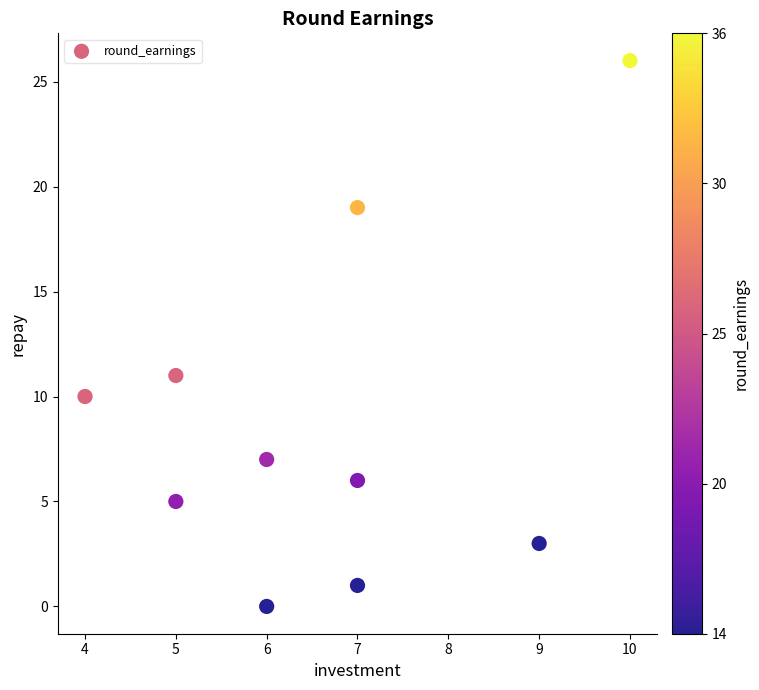

What Y value in the scatter plot is closest to 13?

11